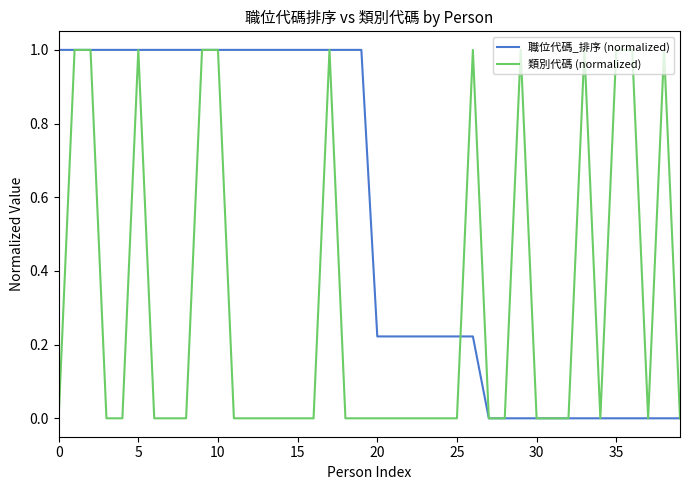

What are all the series names shown in the legend?

職位代碼_排序 (normalized), 類別代碼 (normalized)